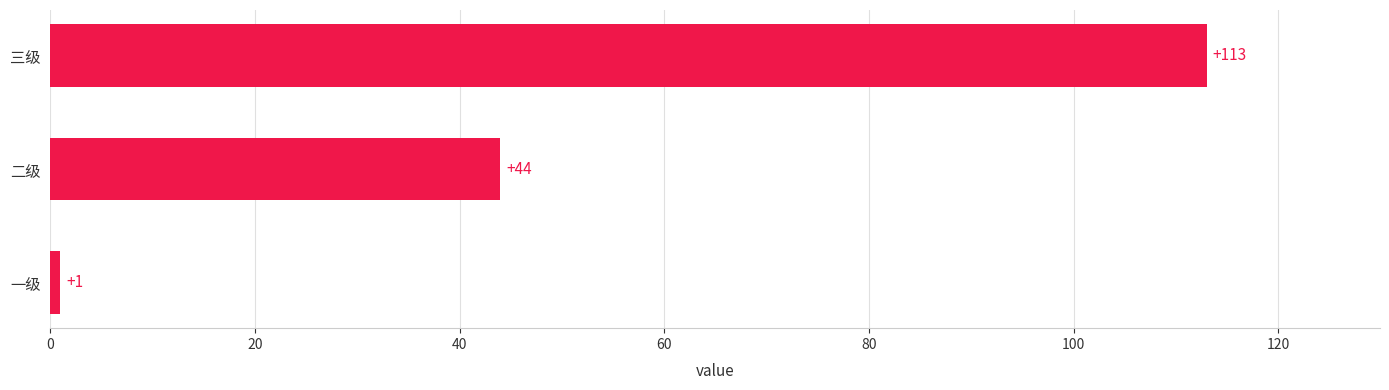

Are the bars horizontal?

Yes